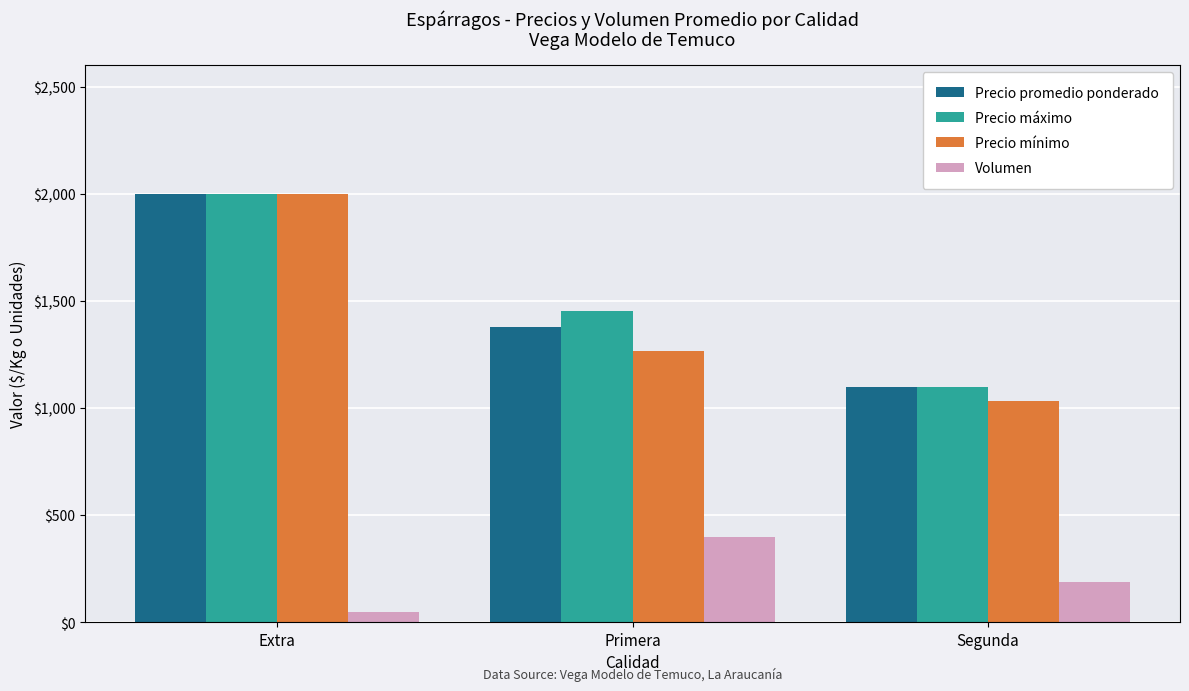

Count the number of categories in the chart.

3